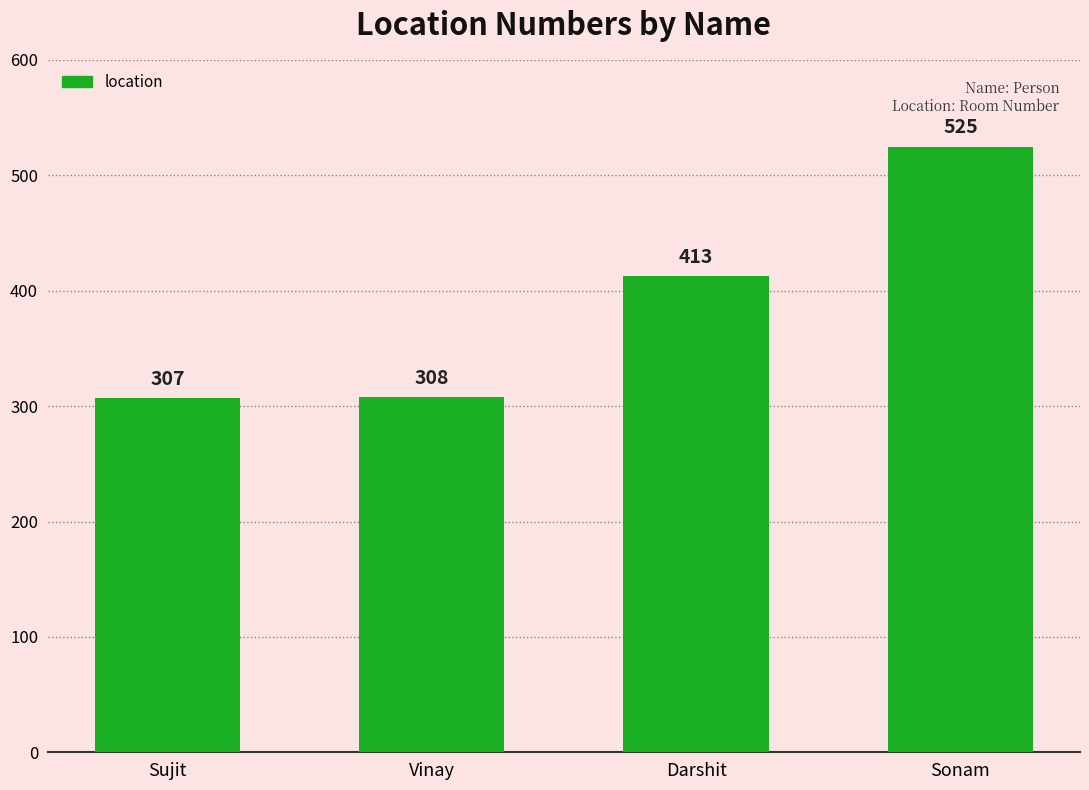

Between Sujit and Vinay, which is larger?

Vinay